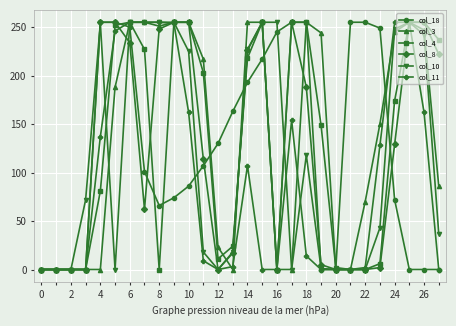

How many lines are shown in the chart?

6